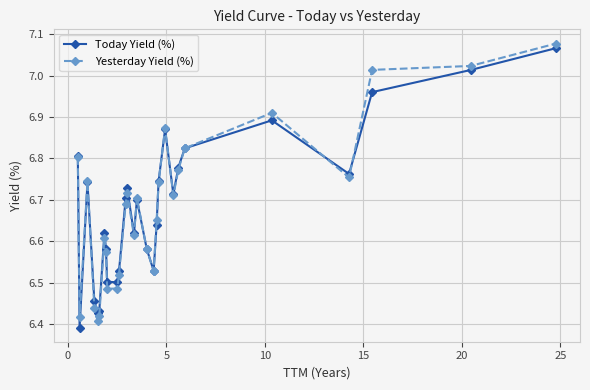

Rank the series by their average value, from lowest to highest.

Yesterday Yield (%), Today Yield (%)